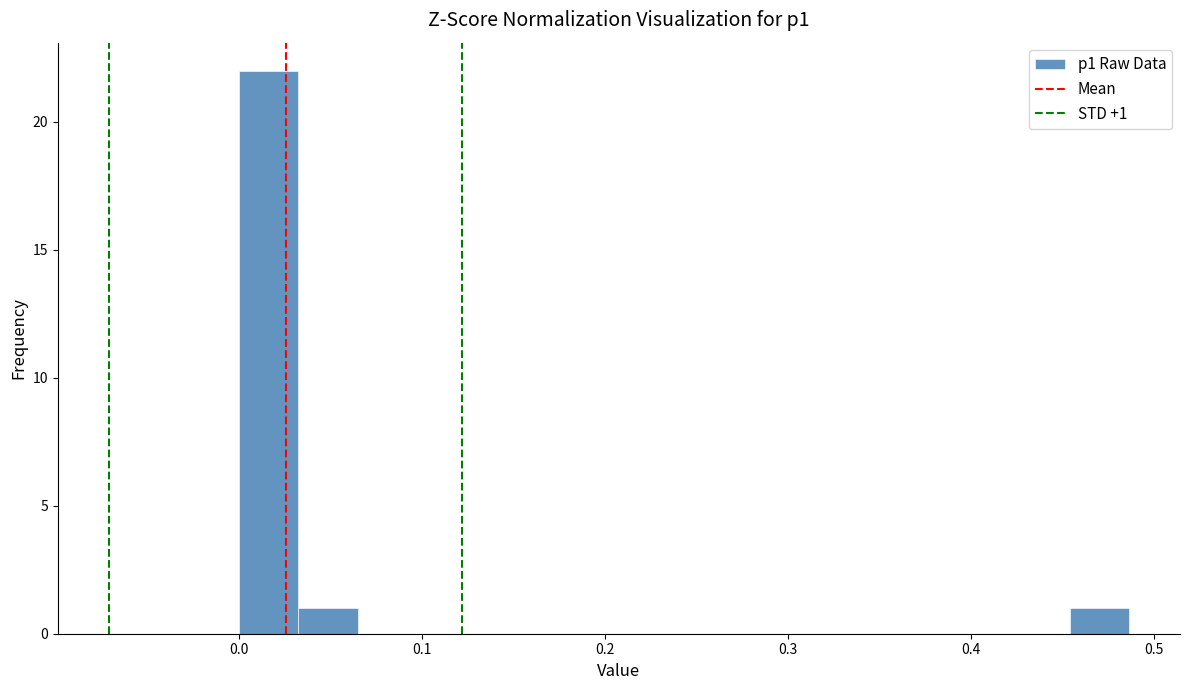

Read against the x-axis, roughly where is the centre of the tallest bar?

0.02